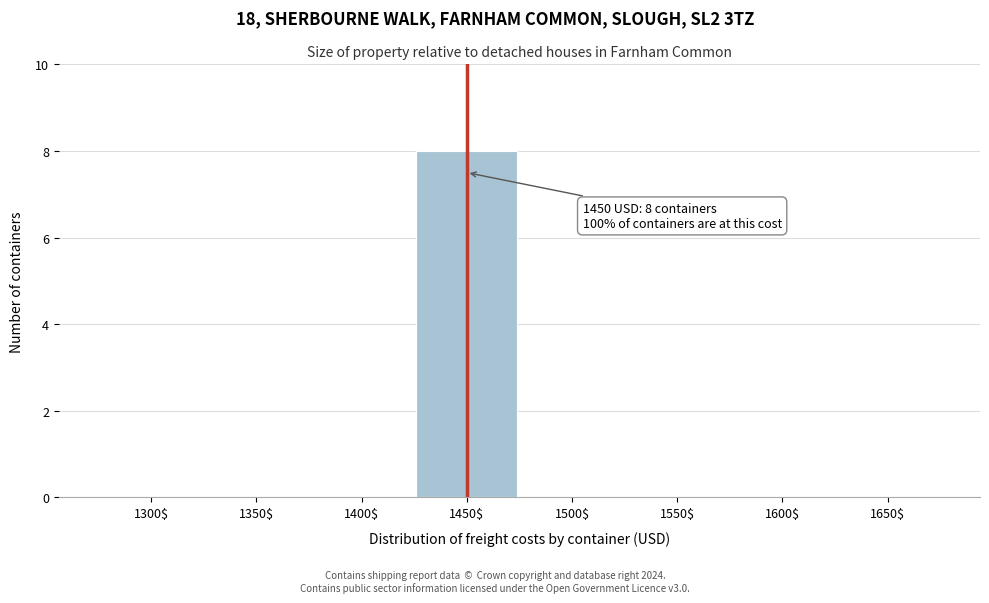

Is it true that the value at 1450$ is 3?

False